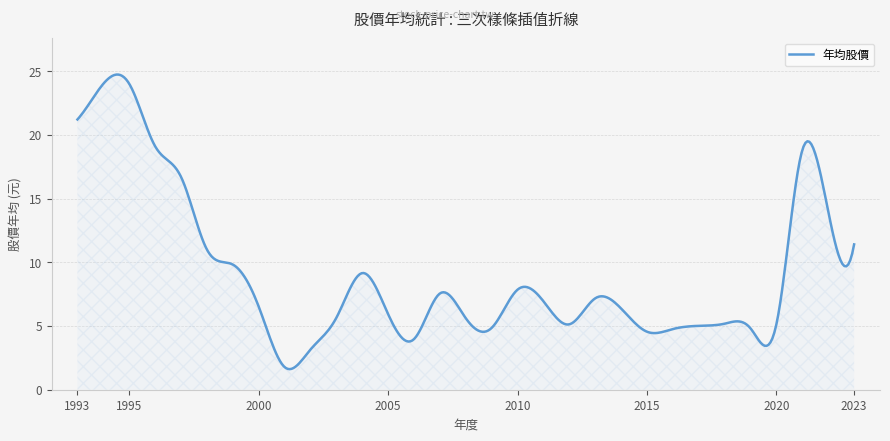

What is the minimum value shown in the chart?

1.6